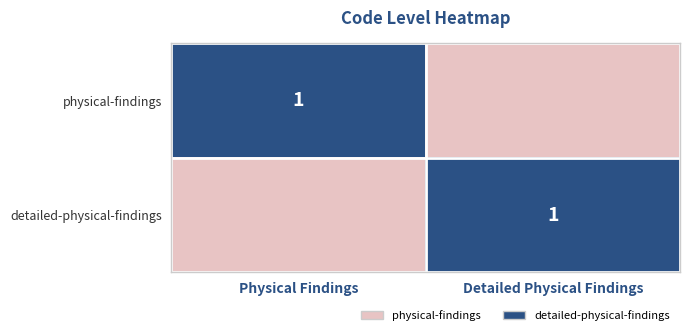

The physical-findings series shows 1 at Physical Findings. True or false?

True